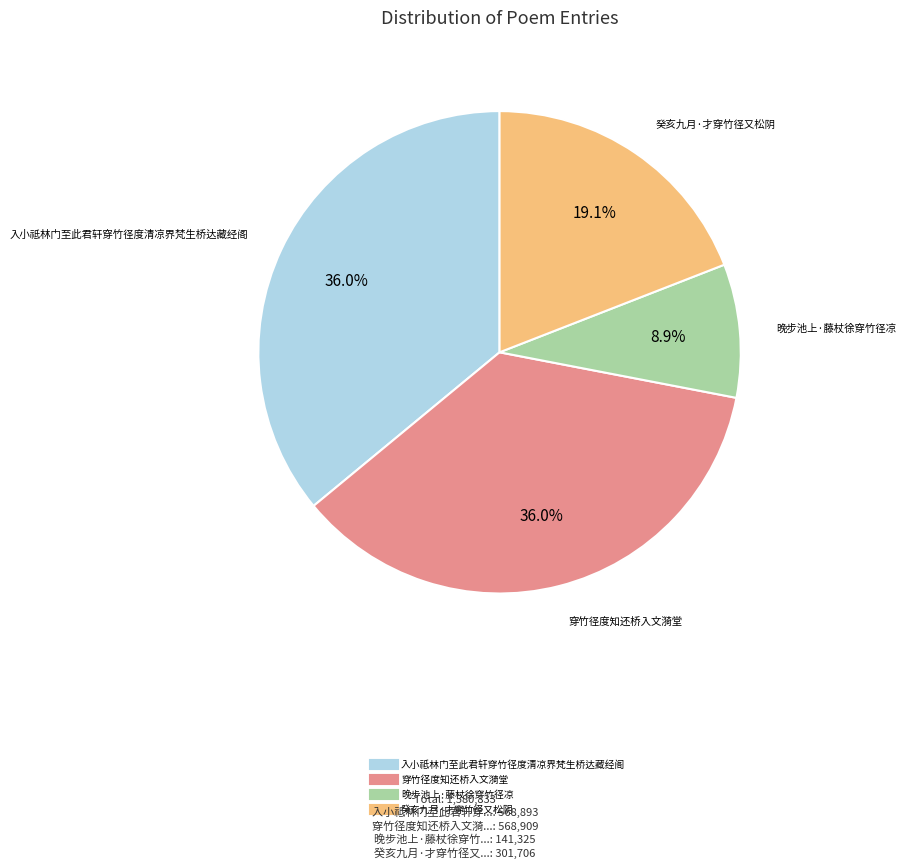

What is the ratio of the value at 晚步池上·藤杖徐穿竹径凉 to the value at 穿竹径度知还桥入文漪堂?

0.2